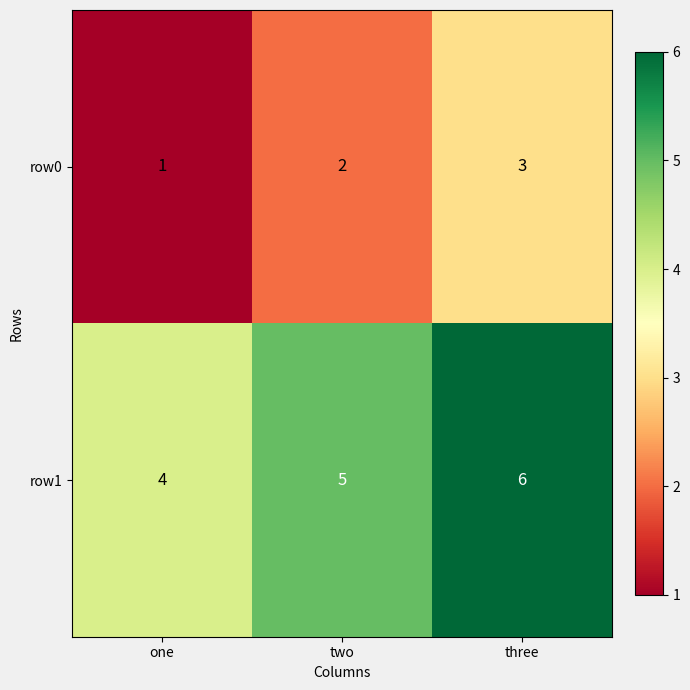

At which category is the sum across all series the highest?

three